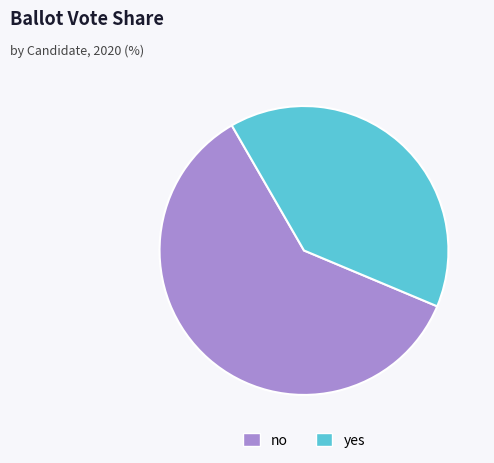

Is it true that no is 74% of the pie?

False